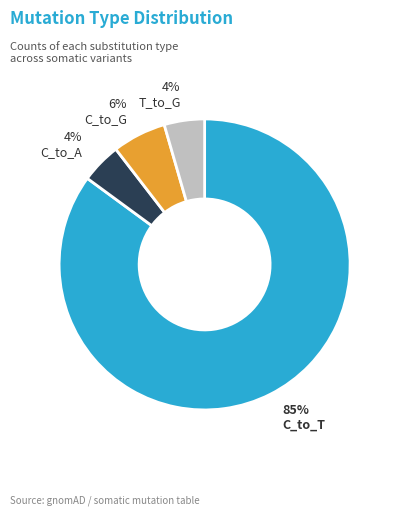

Is there a majority slice in this chart?

Yes